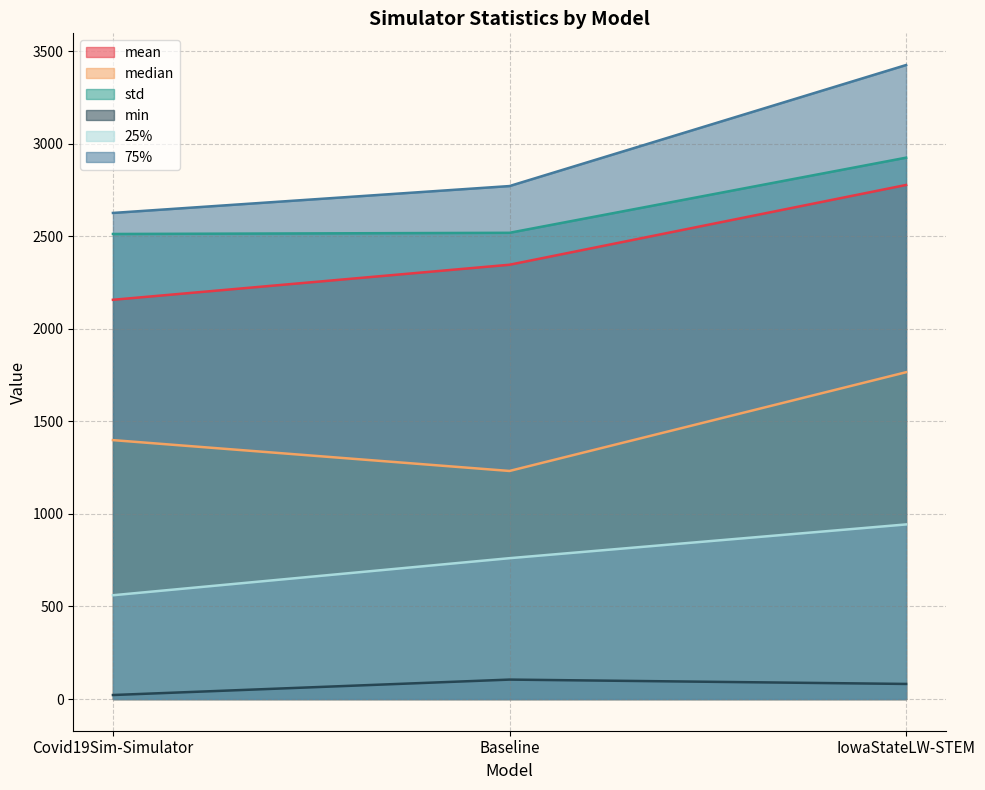

Which series has the largest total across all categories?

75%